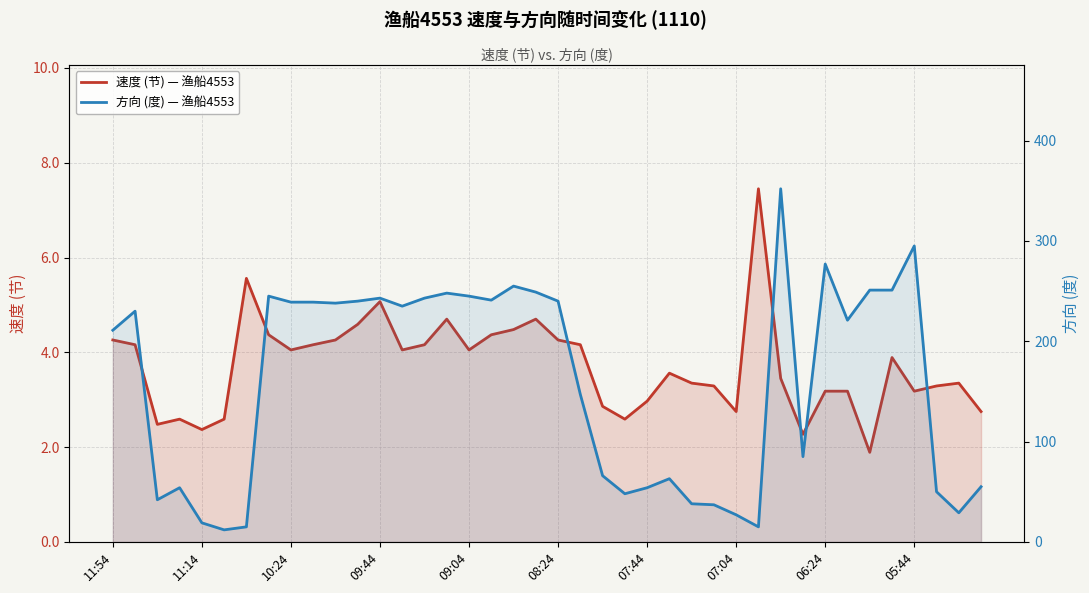

What is the sum of the 方向 (度) — 渔船4553 values at 27 and 10?

275.0